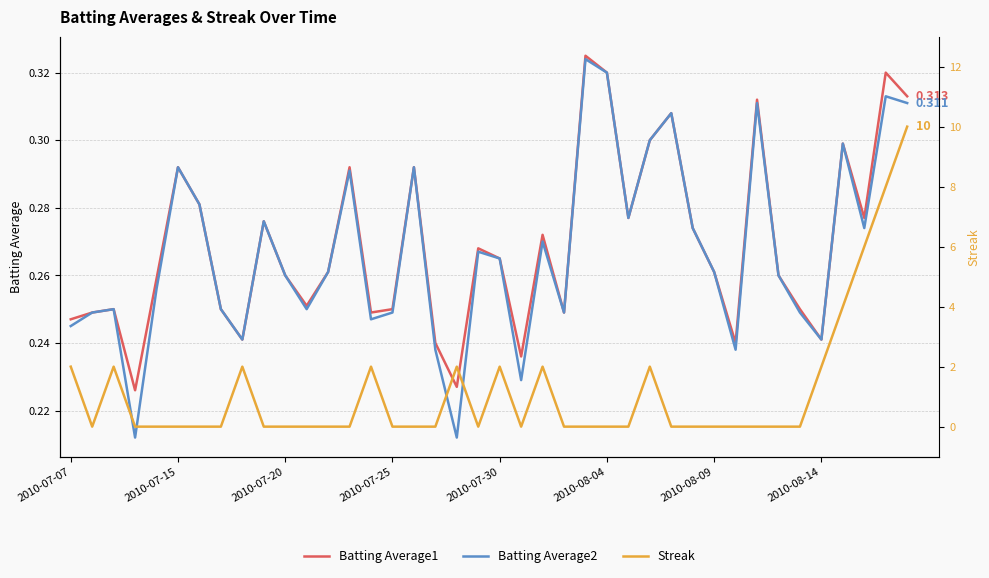

Does the chart have visible grid lines?

Yes